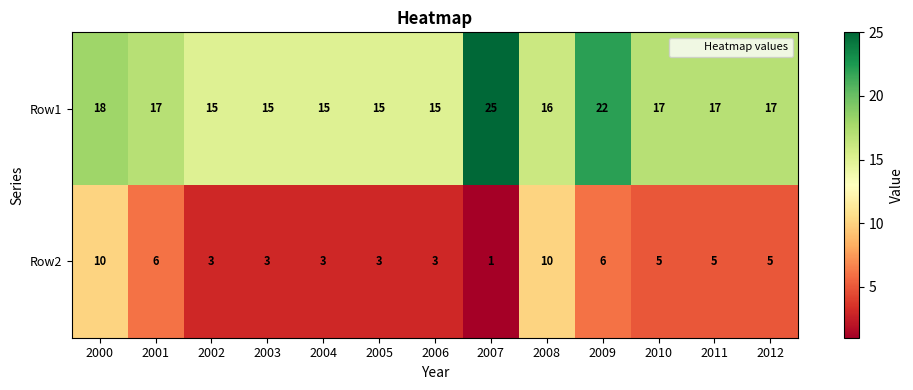

Reading left to right, what are all the values shown in this chart?

Row1: 18	17	15	15	15	15	15	25	16	22	17	17	17
Row2: 10	6	3	3	3	3	3	1	10	6	5	5	5